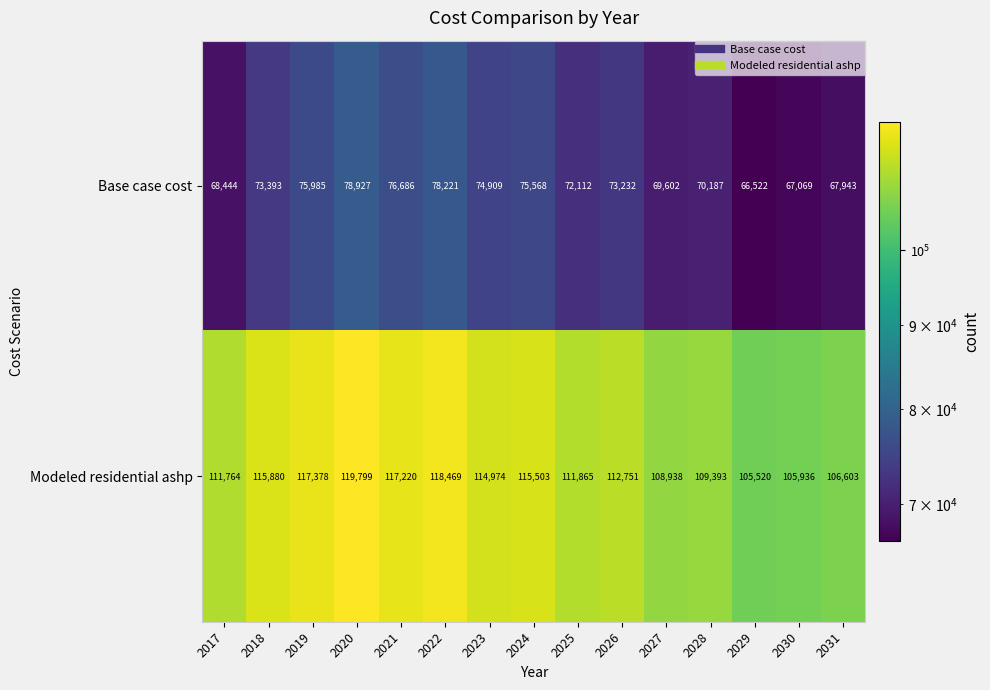

What is the difference between the highest and lowest values at 2023?

40065